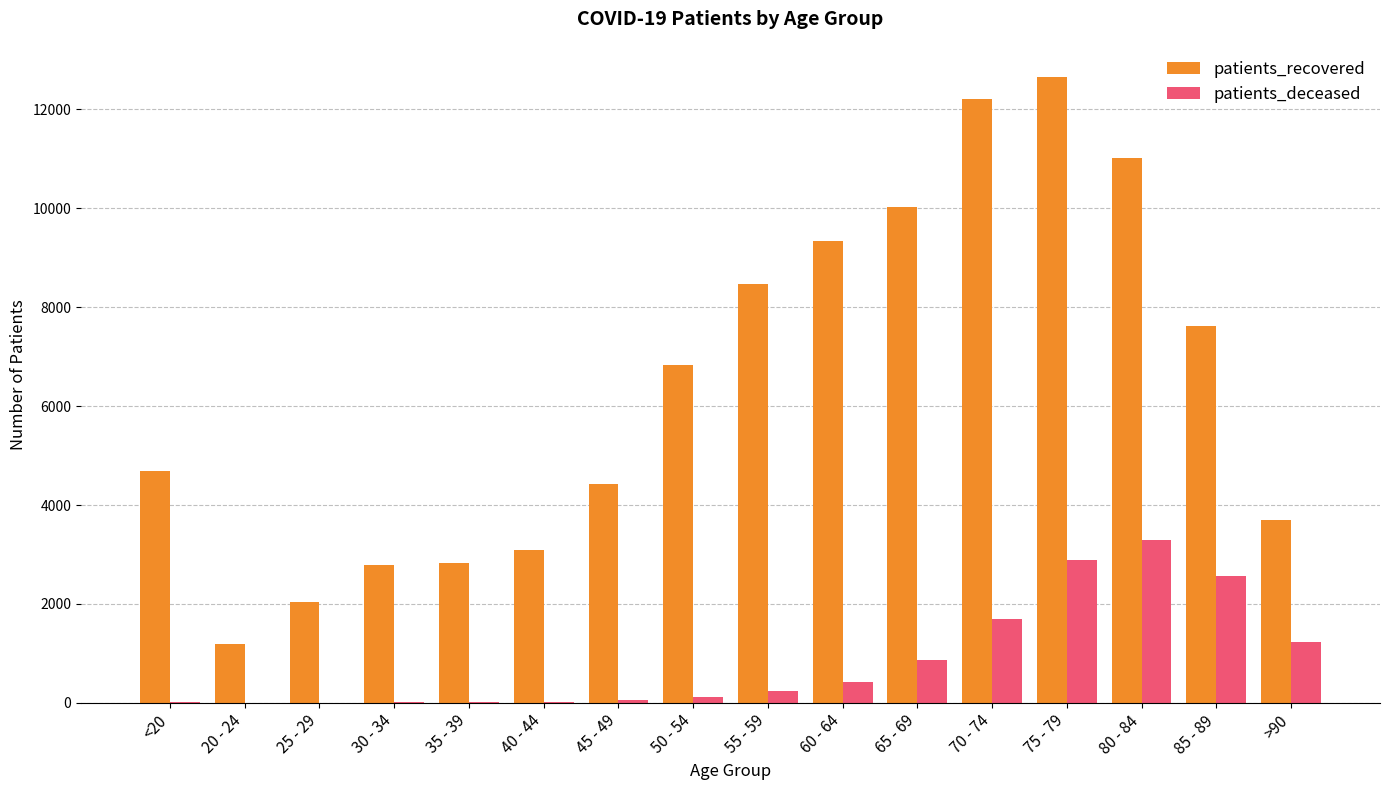

What is the sum of all patients_recovered values?

102889